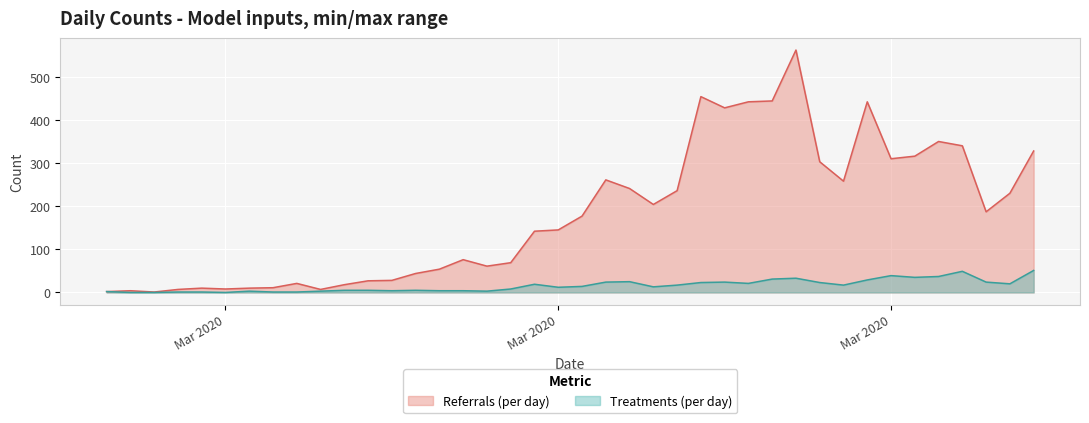

What is the maximum value shown in the chart?

562